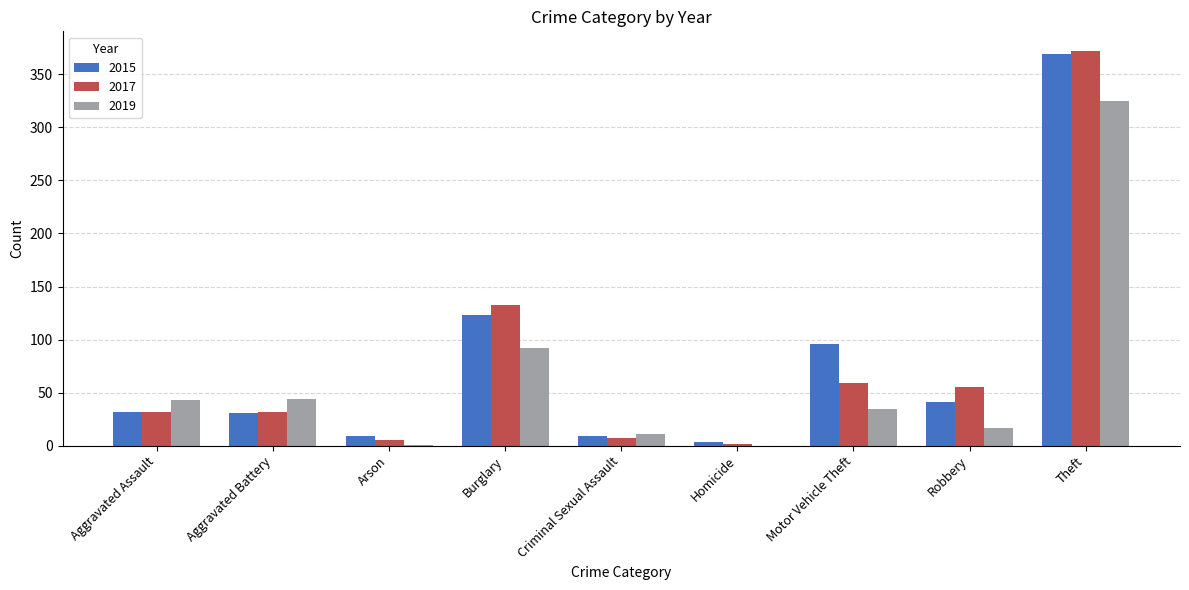

What is the sum of all 2015 values?

713